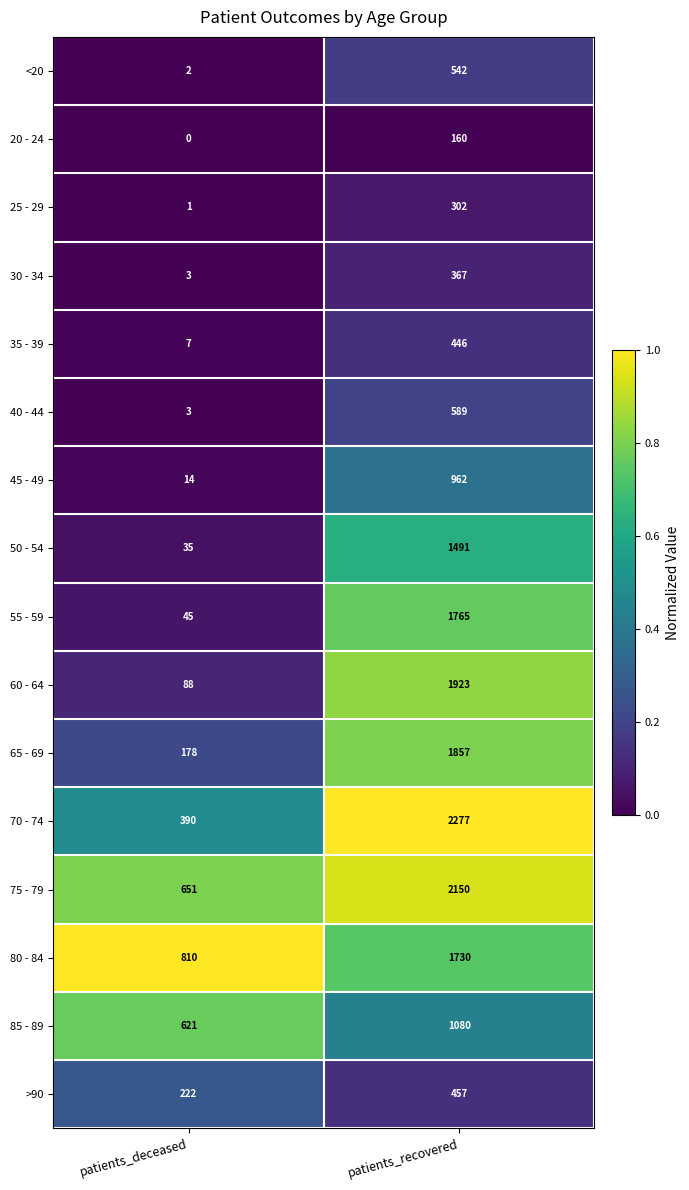

Between patients_deceased and patients_recovered, which series saw the biggest shift?

70 - 74